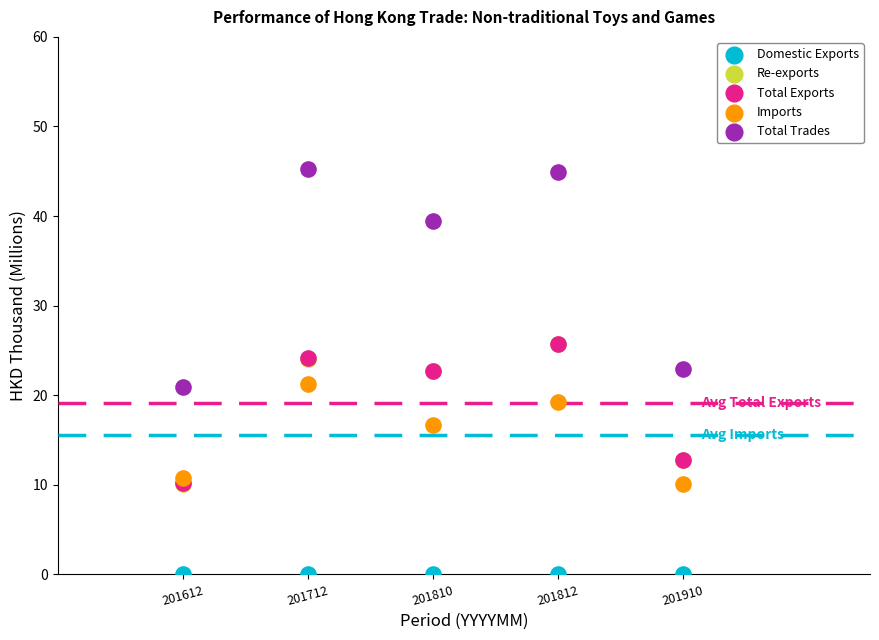

Which series contains the lowest Y value?

Domestic Exports